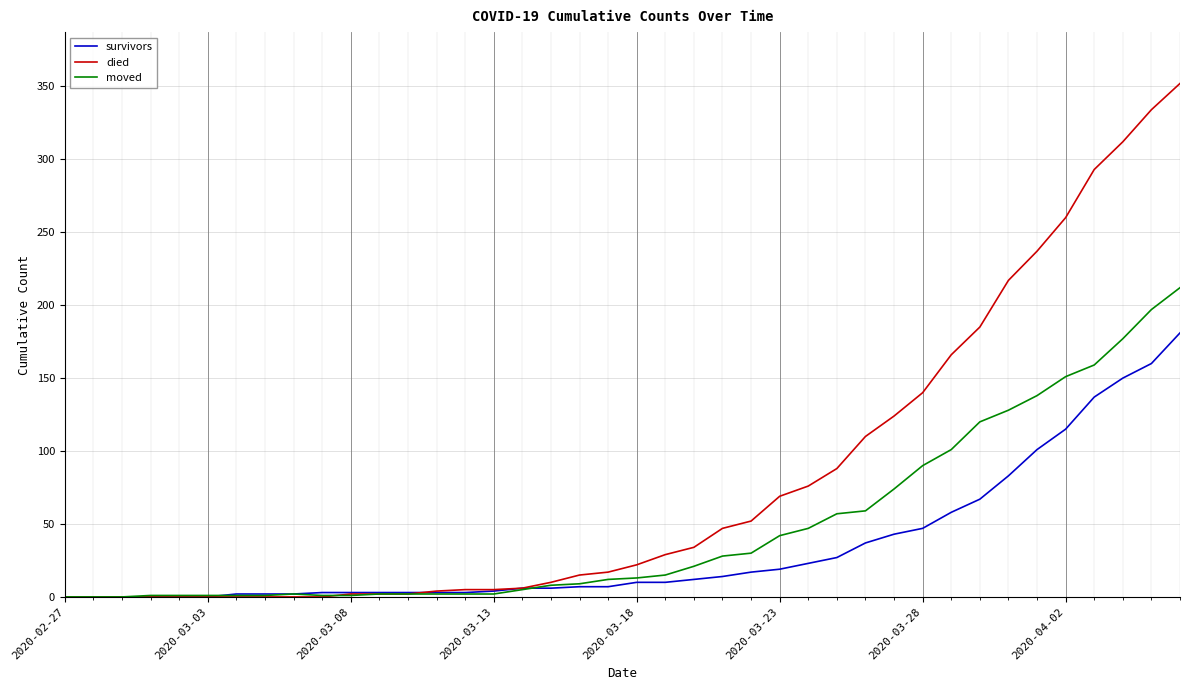

What is the average value of the survivors series?

34